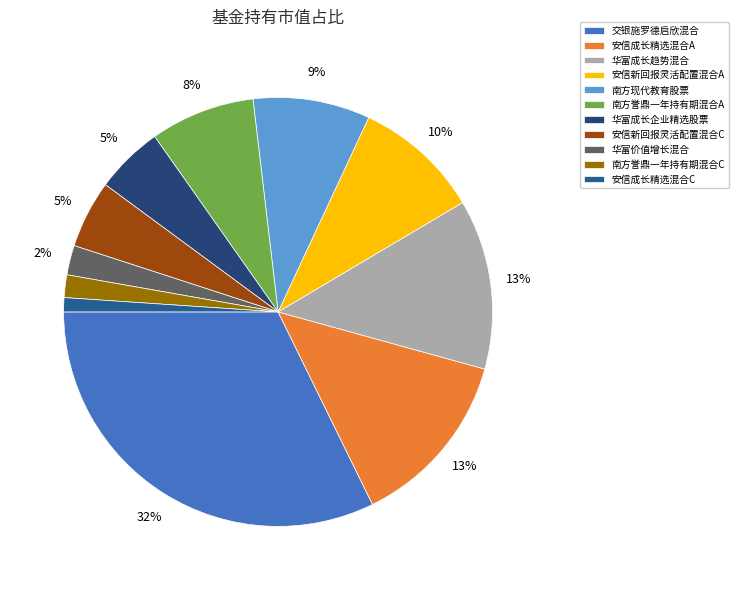

Which has a higher value, 交银施罗德启欣混合 or 华富价值增长混合?

交银施罗德启欣混合